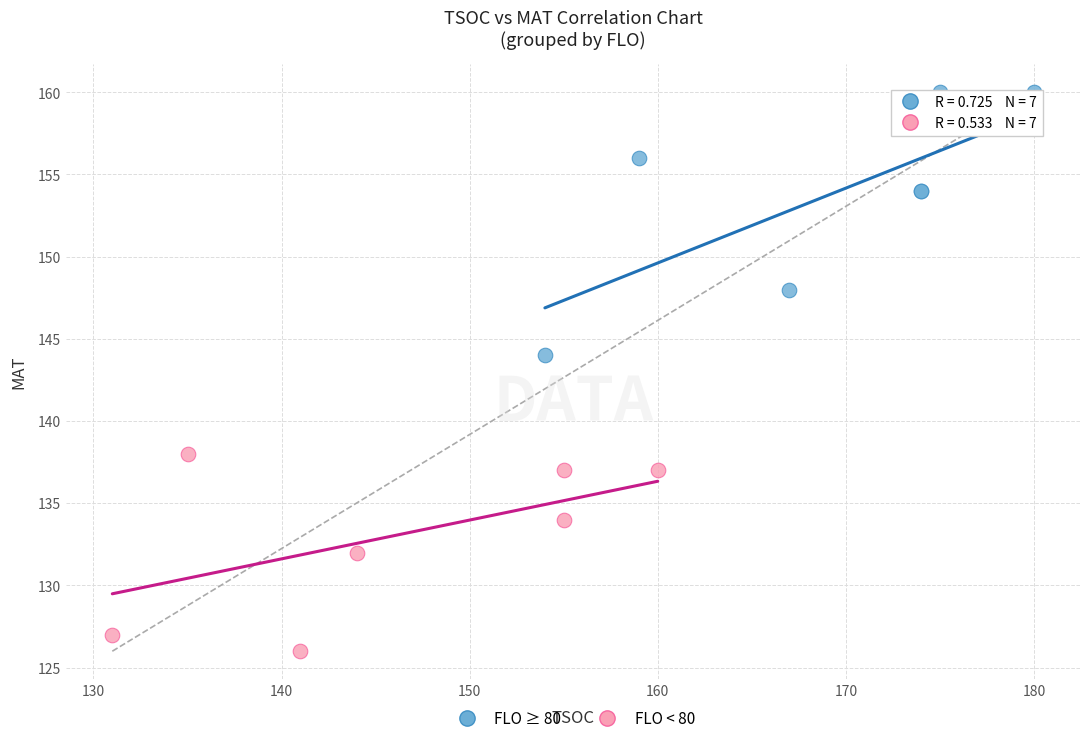

Which series contains the lowest Y value?

FLO < 80